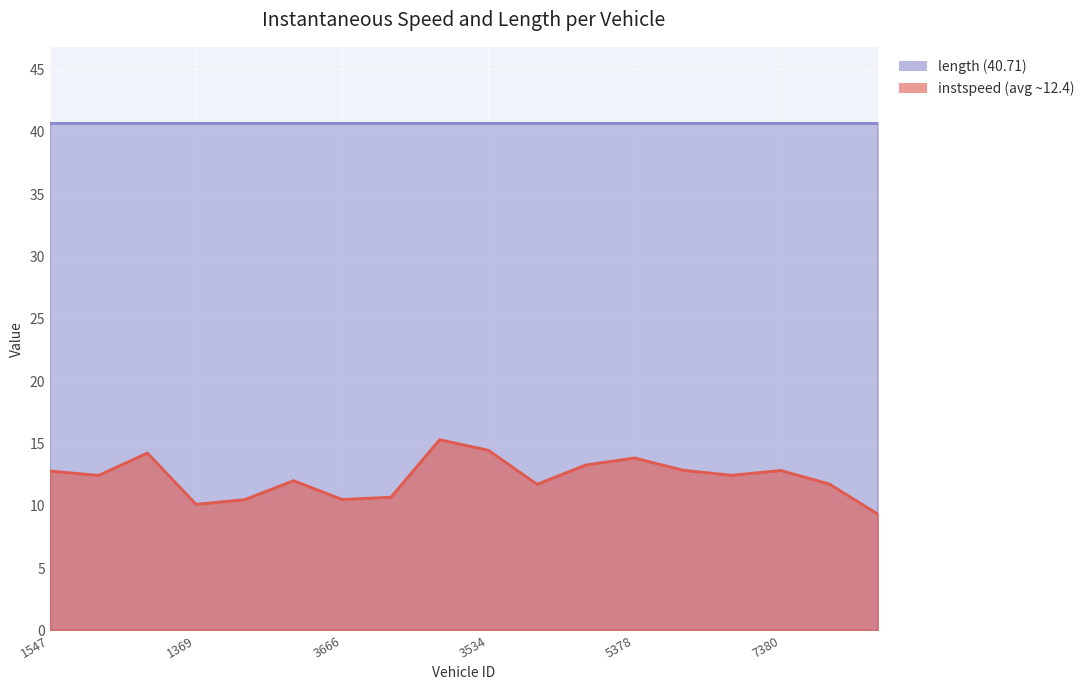

What is the difference between the values at 1369.0 and 1382.0?

2.3